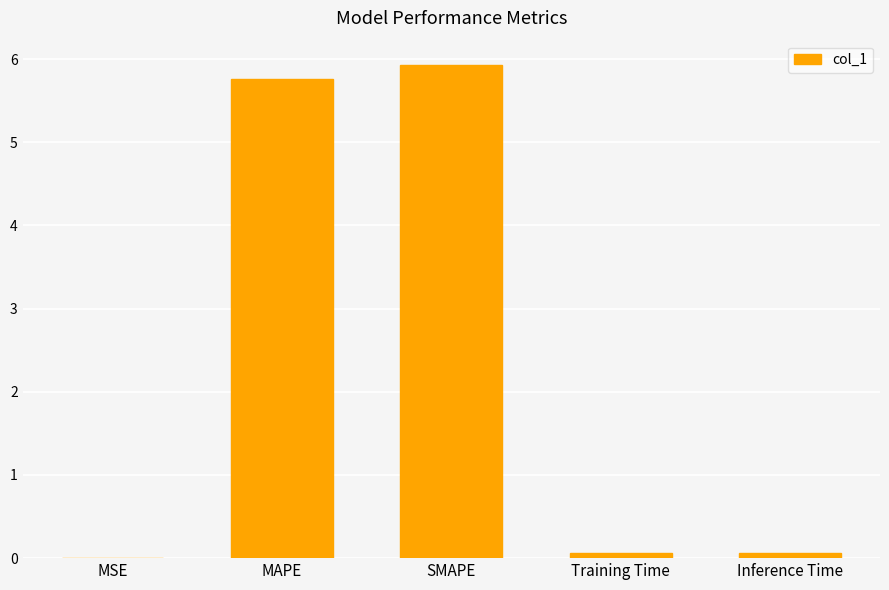

What value does the data have at MAPE?

5.8